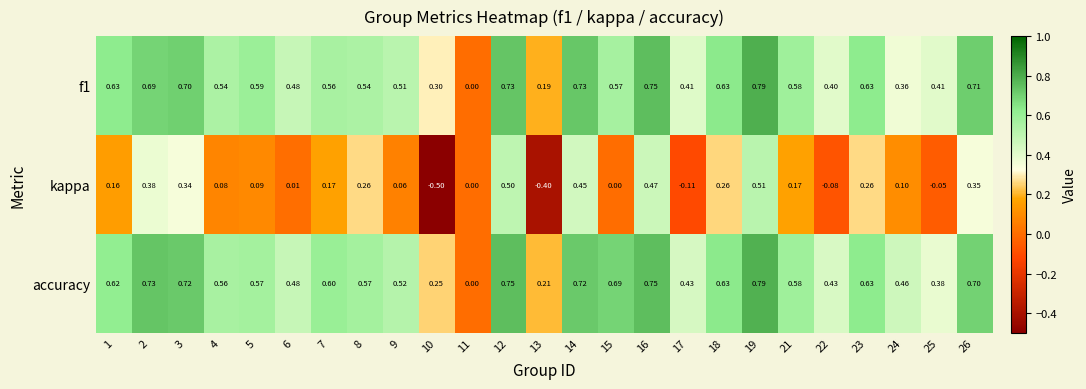

Is the value of kappa at 2 greater than the value of accuracy at 15?

No